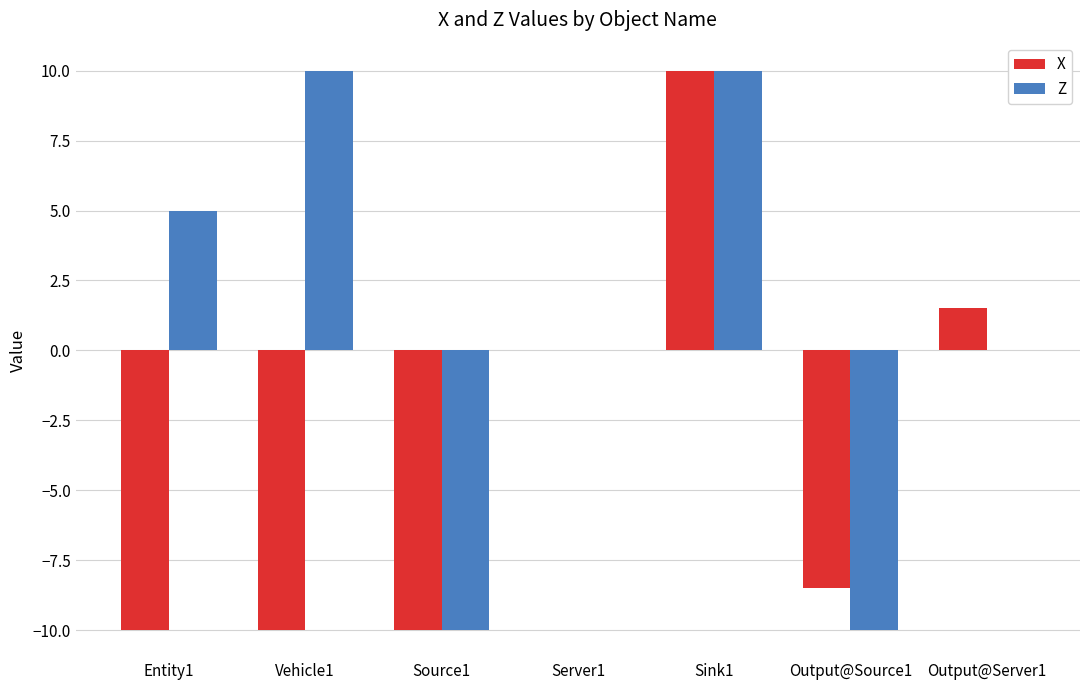

What is the maximum value shown in the chart?

10.0